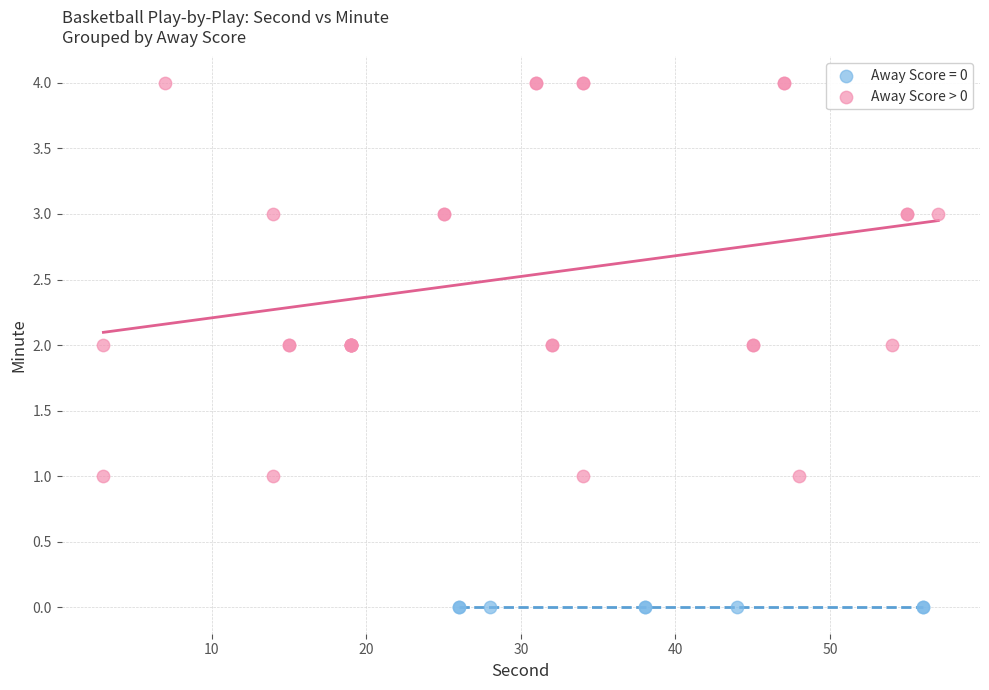

Which series contains the lowest Y value?

Away Score = 0